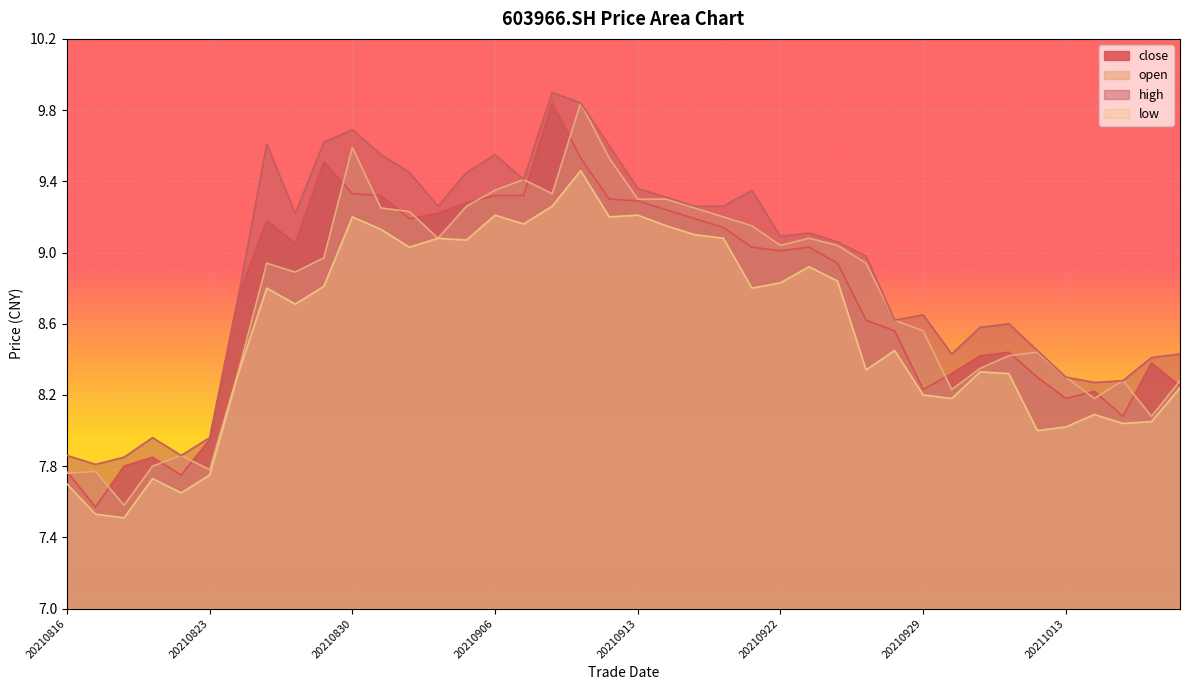

What is the highest value of the low series?

9.5